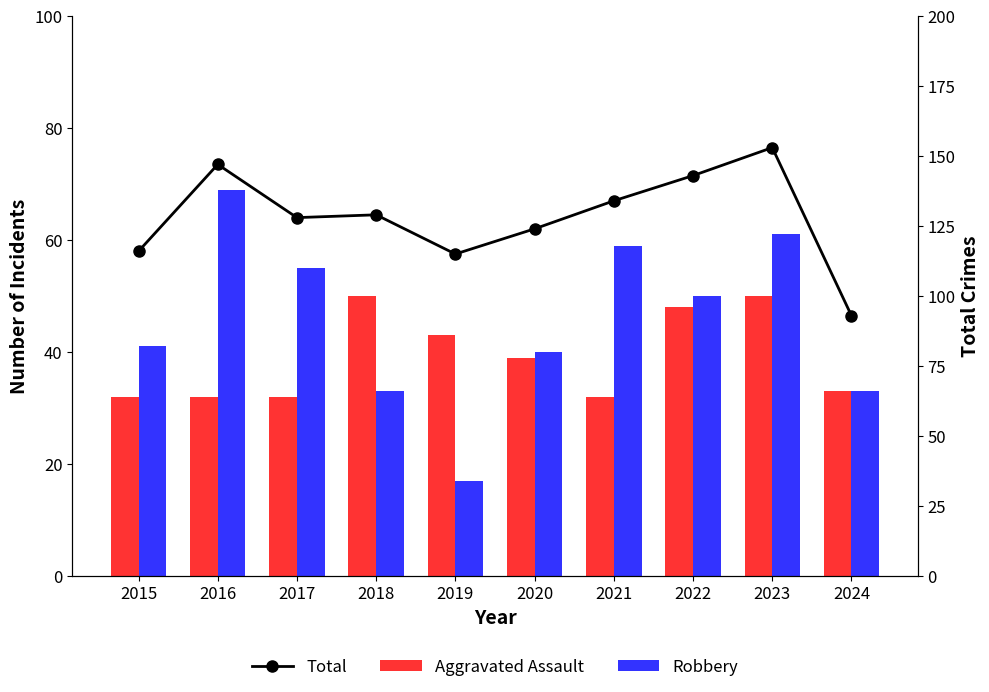

Reading left to right, transcribe all the data shown in this chart.

Aggravated Assault: 2015=32	2016=32	2017=32	2018=50	2019=43	2020=39	2021=32	2022=48	2023=50	2024=33
Robbery: 2015=41	2016=69	2017=55	2018=33	2019=17	2020=40	2021=59	2022=50	2023=61	2024=33
Total: 2015=116	2016=147	2017=128	2018=129	2019=115	2020=124	2021=134	2022=143	2023=153	2024=93